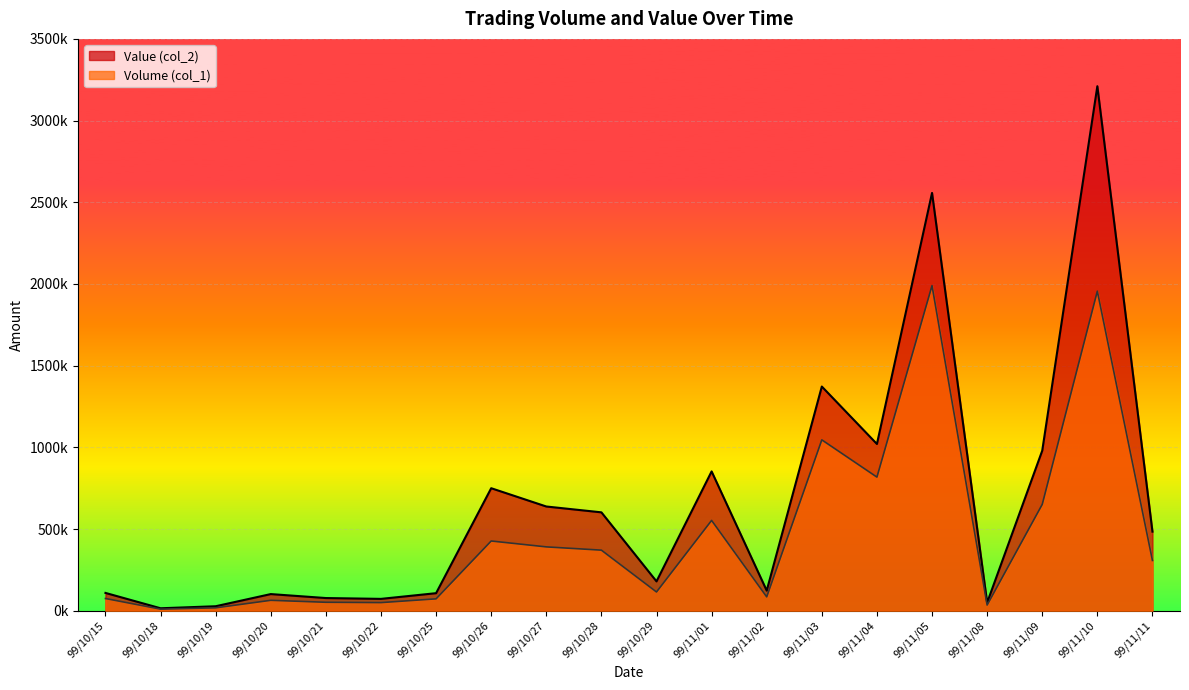

True or false: Volume (col_1) has more than 2 interior local peaks.

True